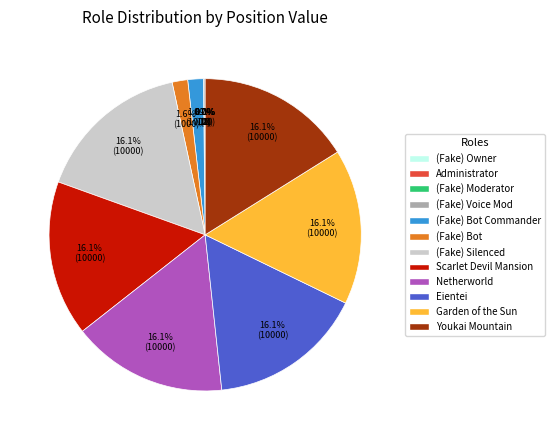

Does Garden of the Sun account for over 50% of the chart?

No